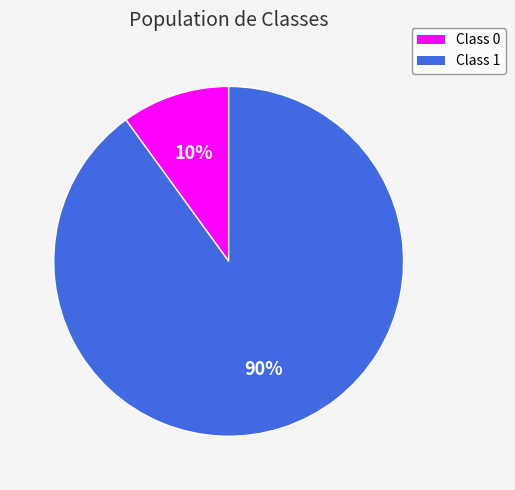

To the nearest percent, what is the difference between the largest and smallest slice percentages?

80%